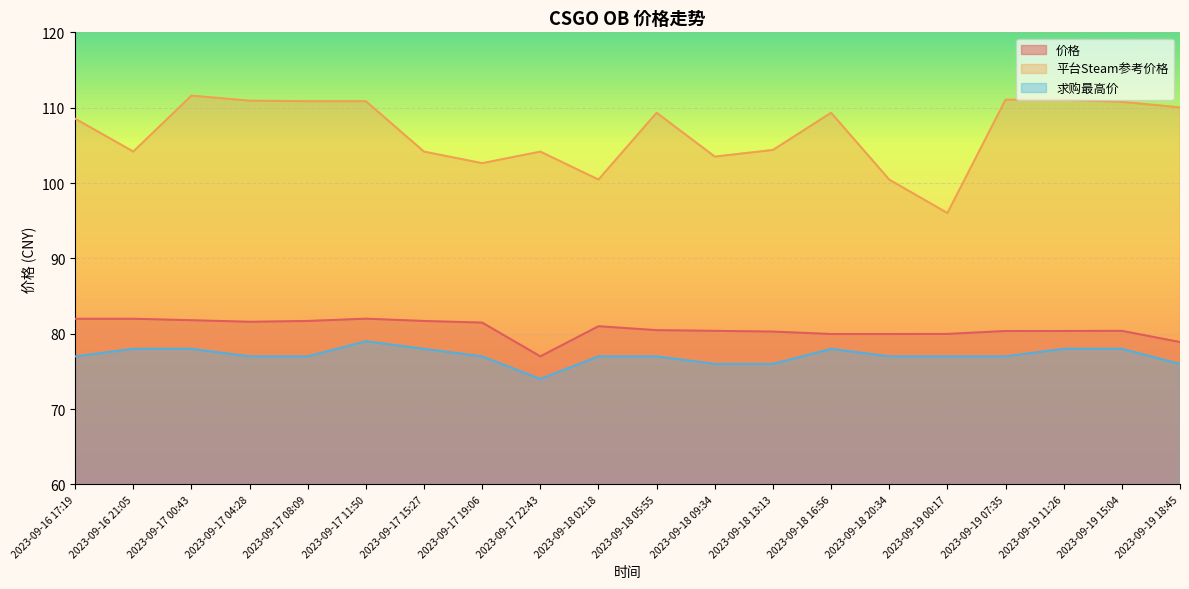

Which category has the lowest value across all series?

2023-09-17 22:43